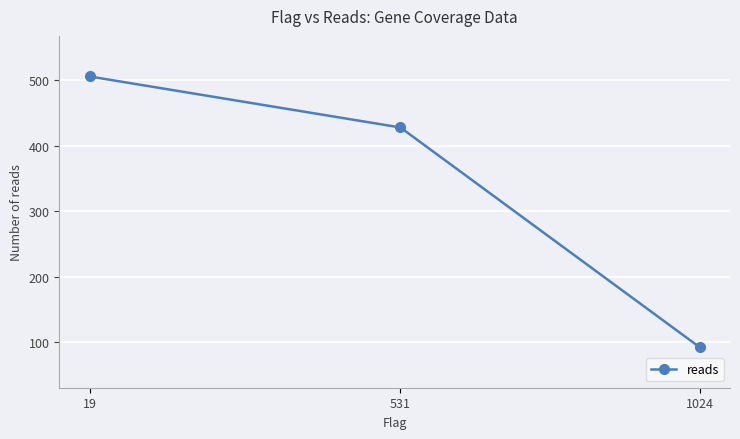

Does the chart display data point markers on the line(s)?

Yes